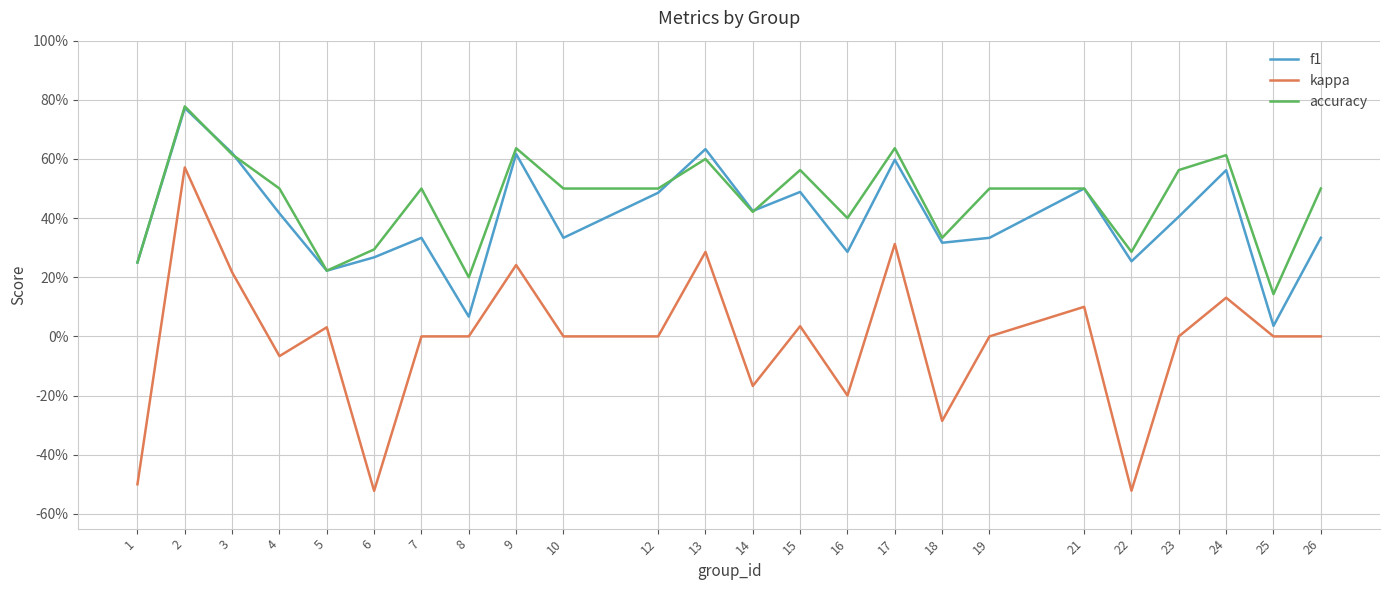

What is the difference between the maximum and minimum values in the accuracy series?

0.6